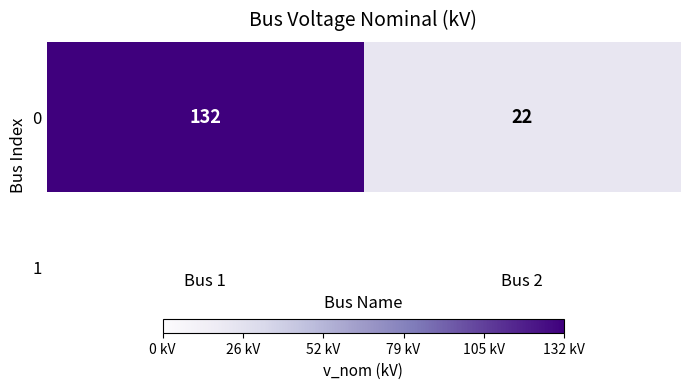

What is the maximum value shown in the chart?

132